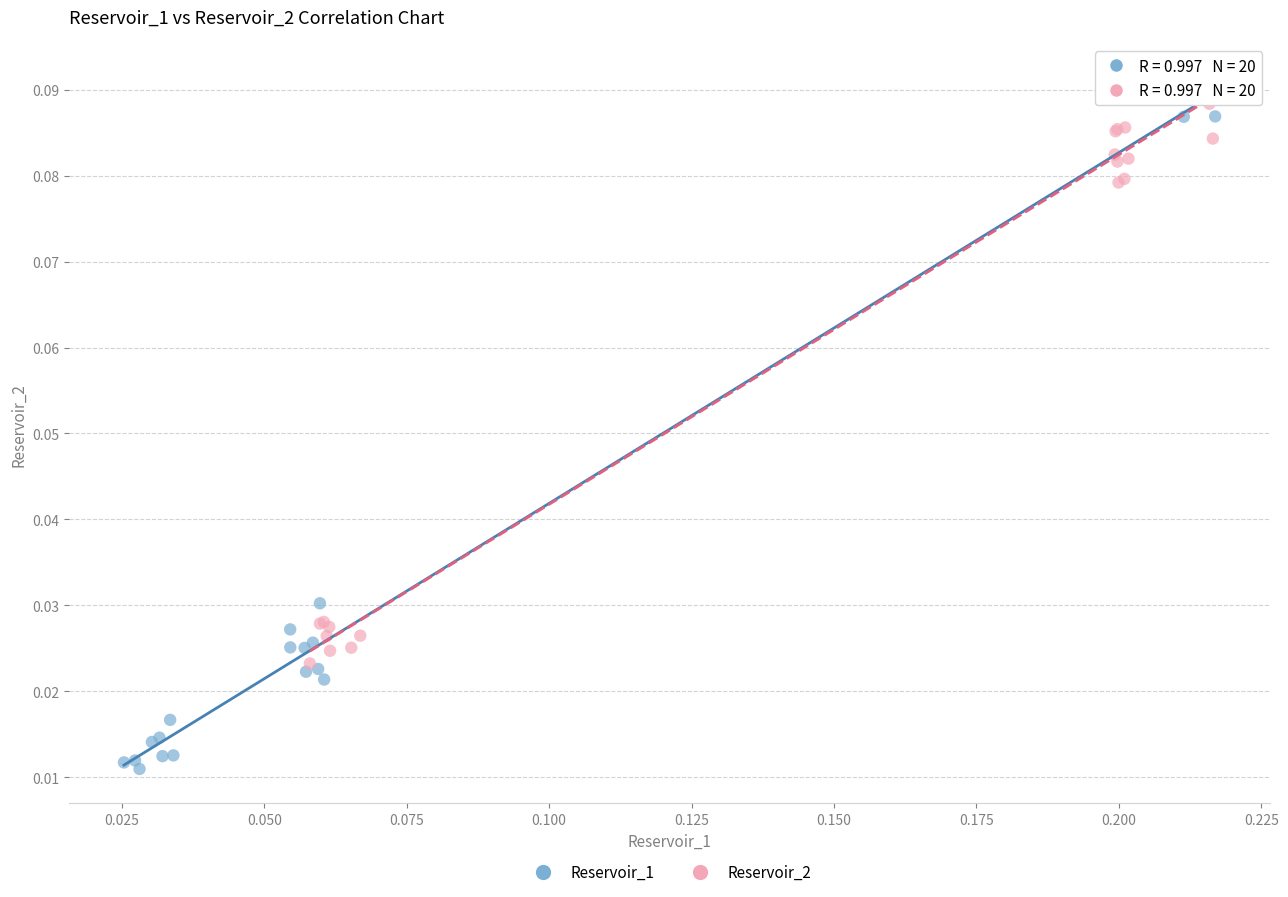

Which series reaches the minimum Y coordinate?

Reservoir_1